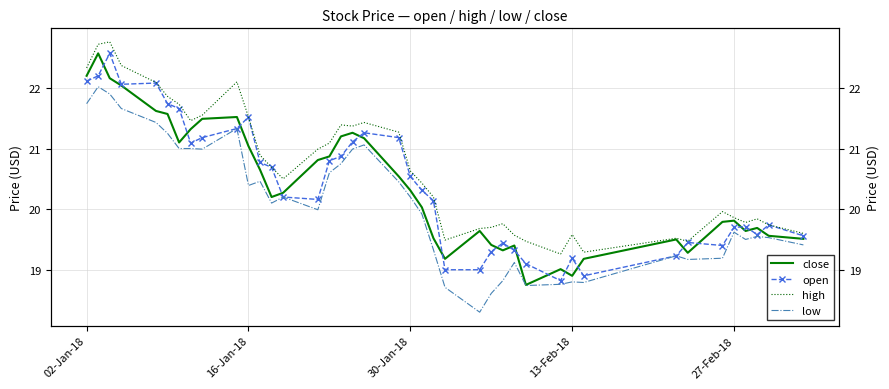

Rank the series by their maximum value, from lowest to highest.

low, close, open, high